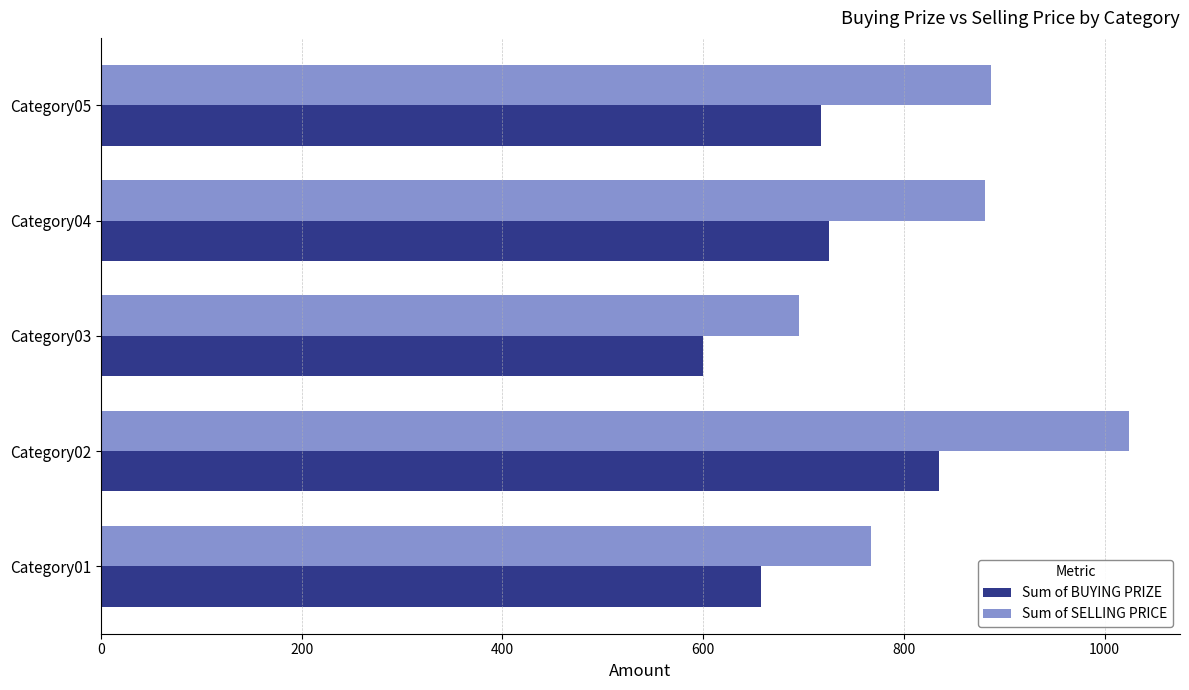

Rank the series at Category02 from highest to lowest value.

Sum of SELLING PRICE, Sum of BUYING PRIZE